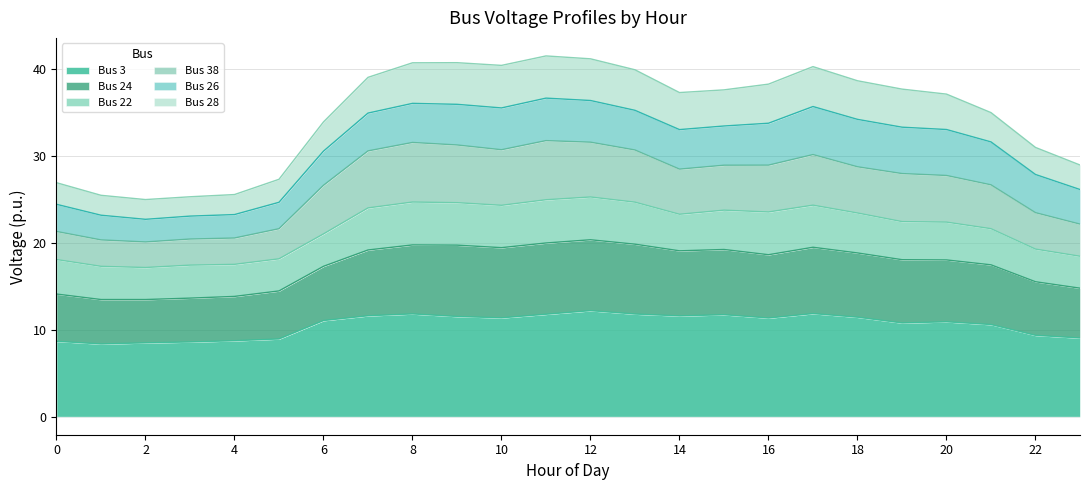

At which label does Bus 38 reach its minimum?

2